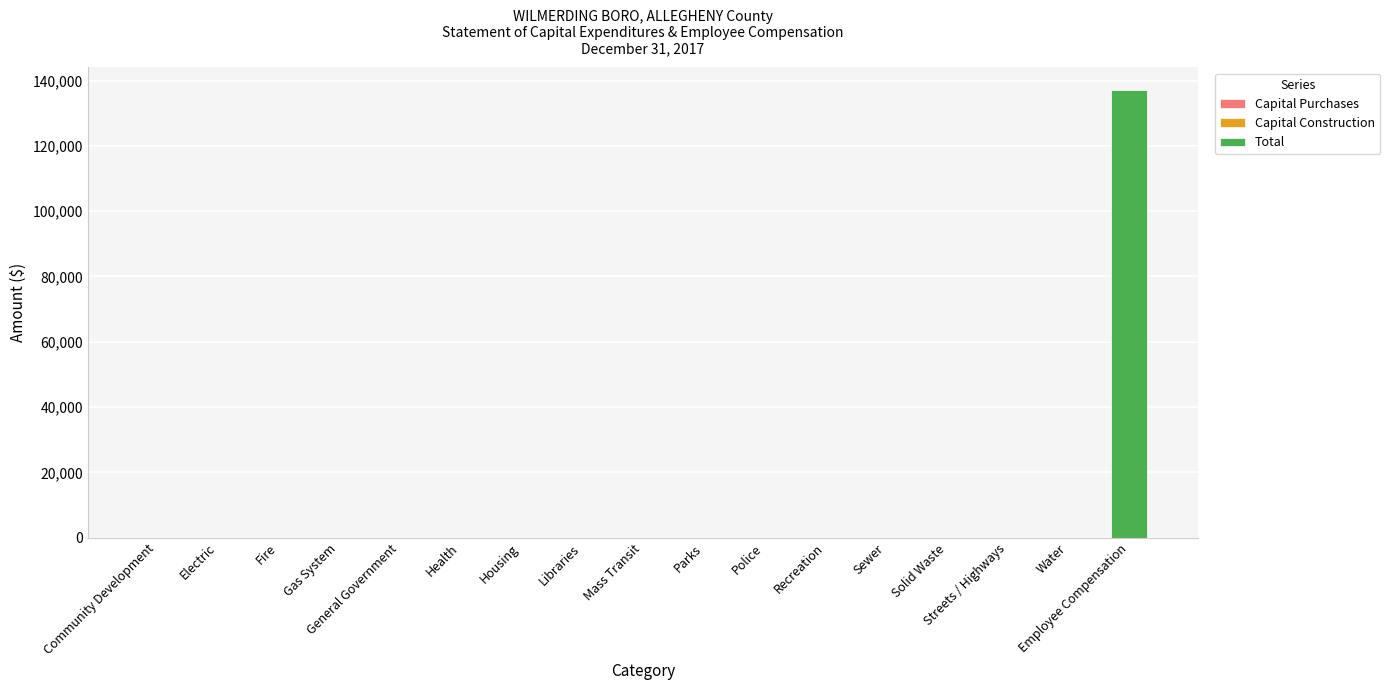

Which label corresponds to the largest value in the chart?

Employee Compensation